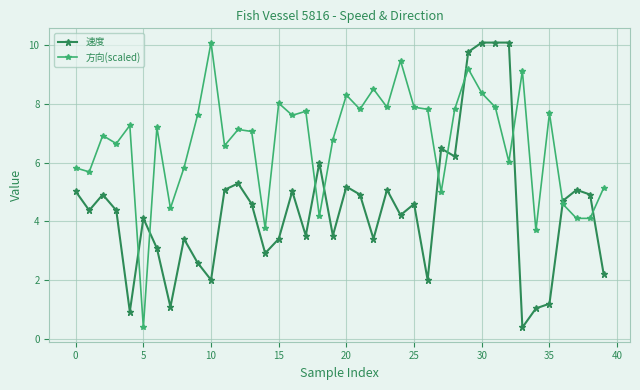

Which series ends up on top after the final intersection of 方向(scaled) and 速度?

方向(scaled)